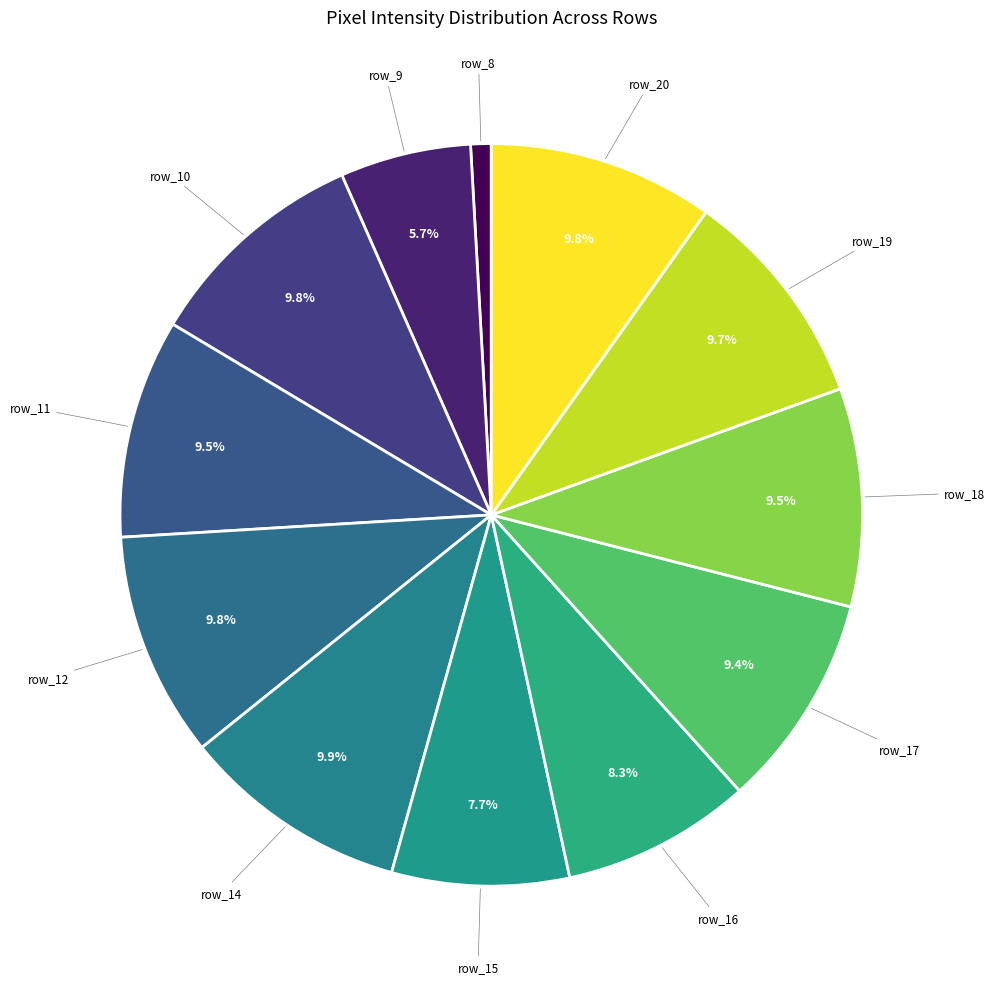

Which has a higher value, row_18 or row_16?

row_18